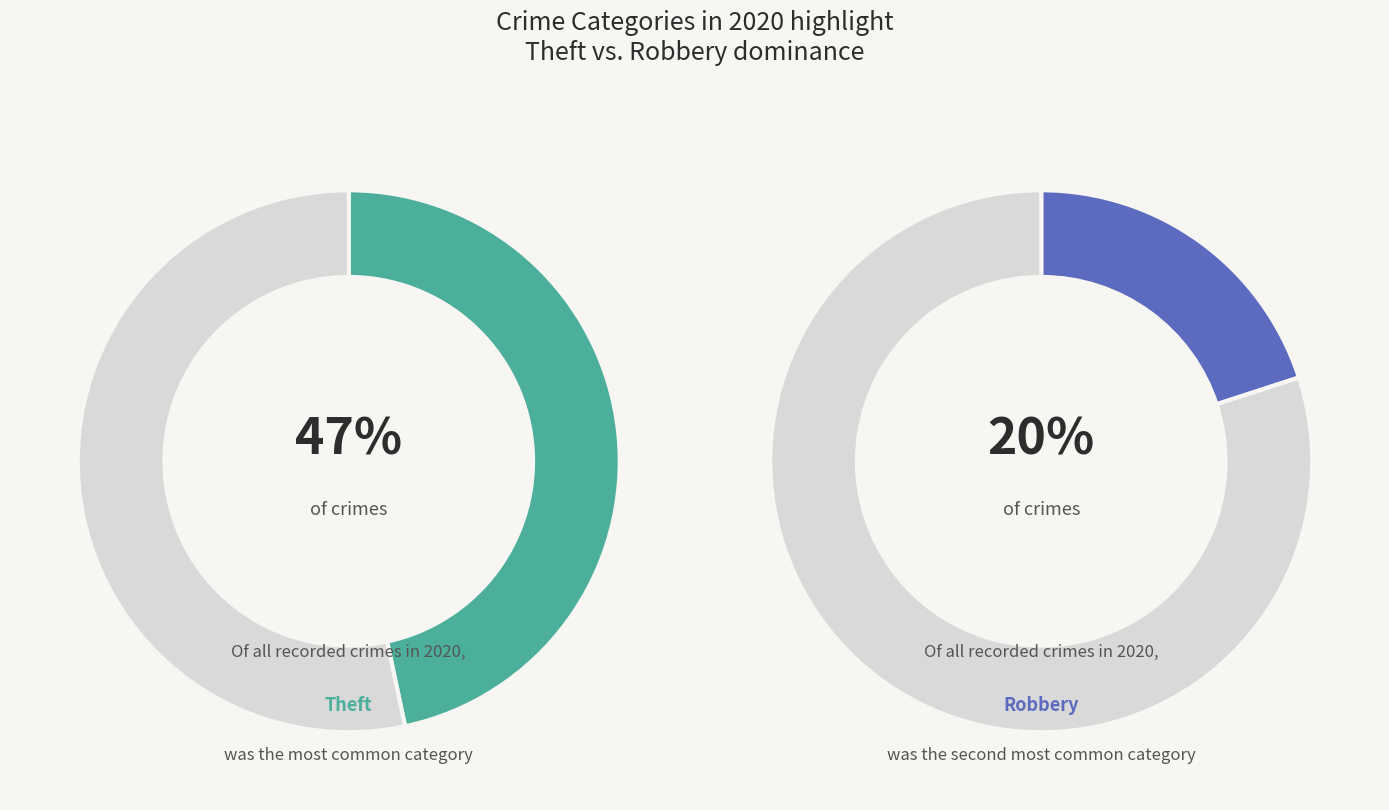

Is there any slice that represents more than half of the pie?

No